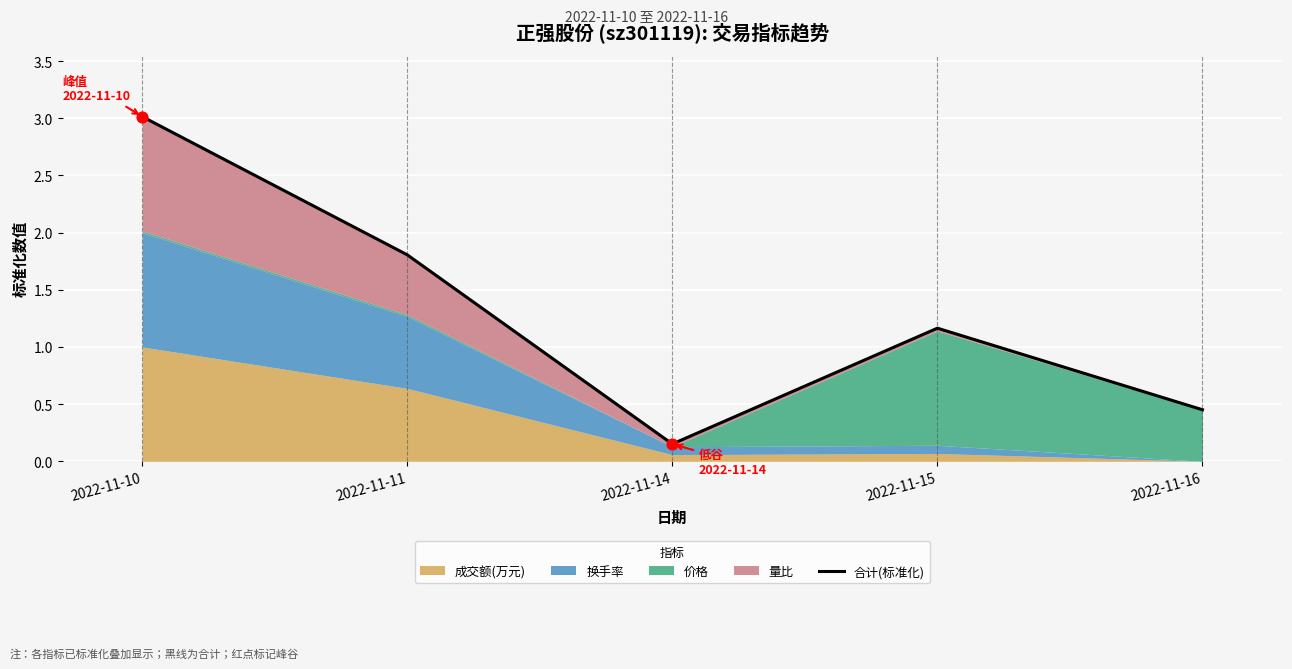

What is the ratio of the value at 2022-11-16 to the value at 2022-11-11?

0.2